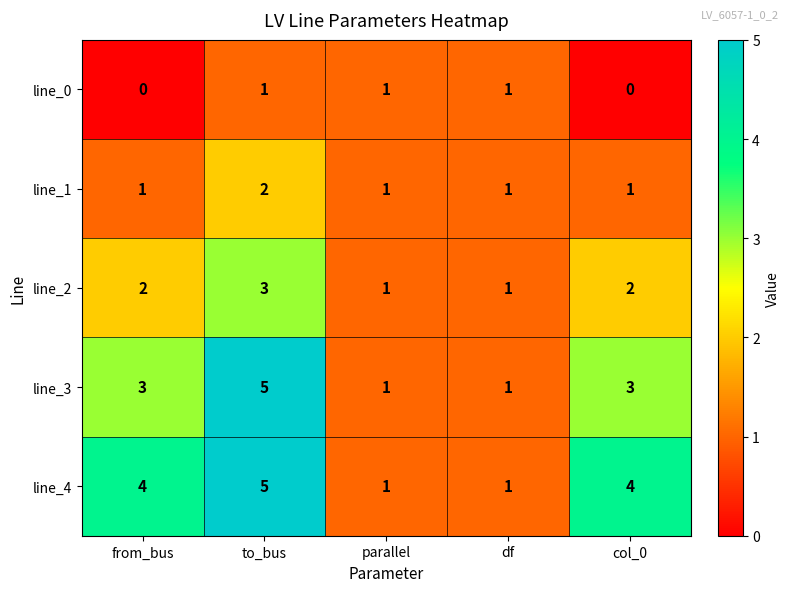

The line_1 series shows 2 at col_0. True or false?

False